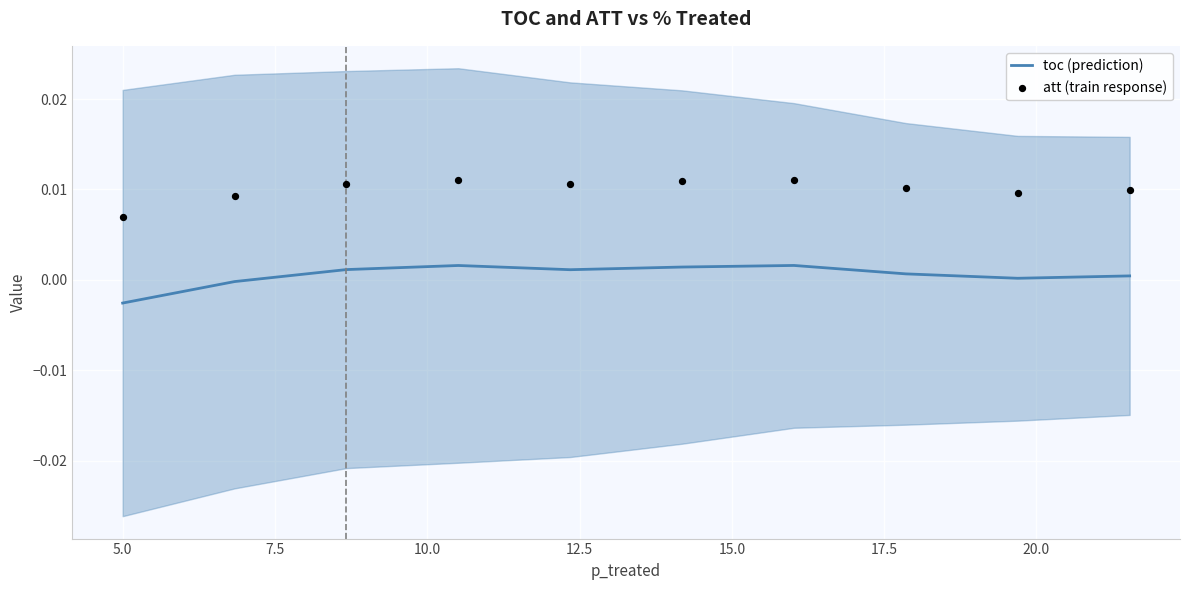

Is the value of att (train response) at 20.0 greater than the value of toc (prediction) at 5.0?

Yes